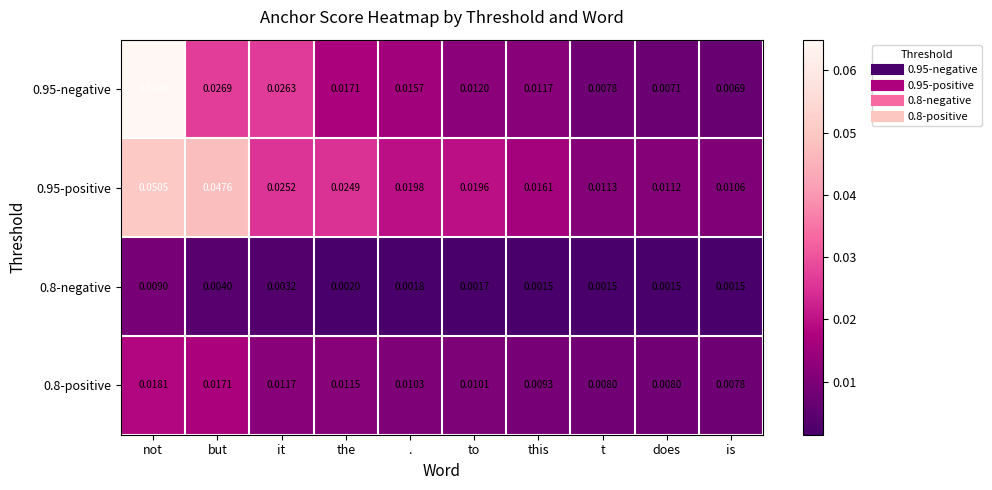

List the labels in order of 0.95-positive value, smallest first.

is, does, t, this, to, ., the, it, but, not